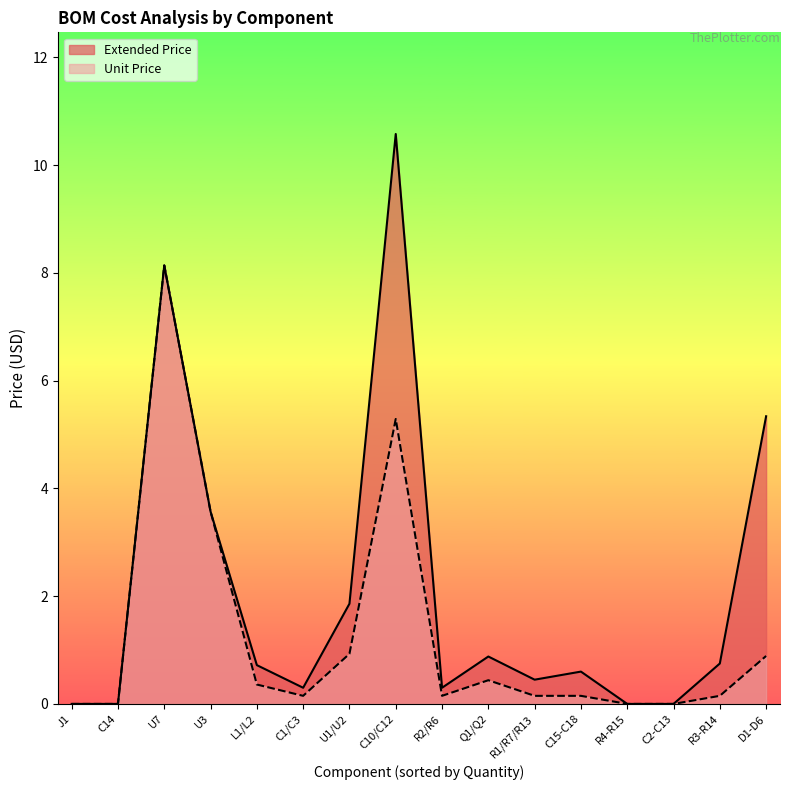

Is it true that Extended Price equals 2.5 at U1/U2?

False